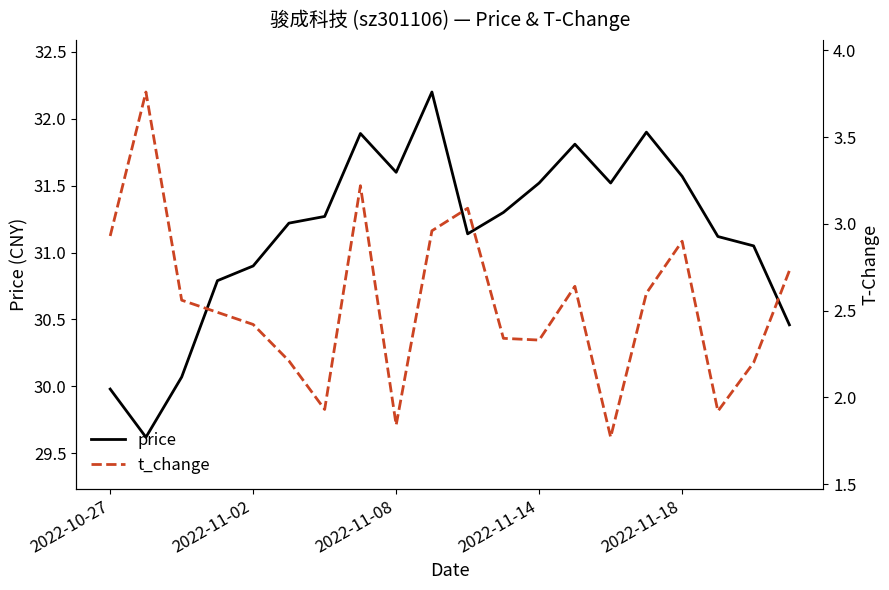

What is the approximate value of price at 2022-11-14?

31.5